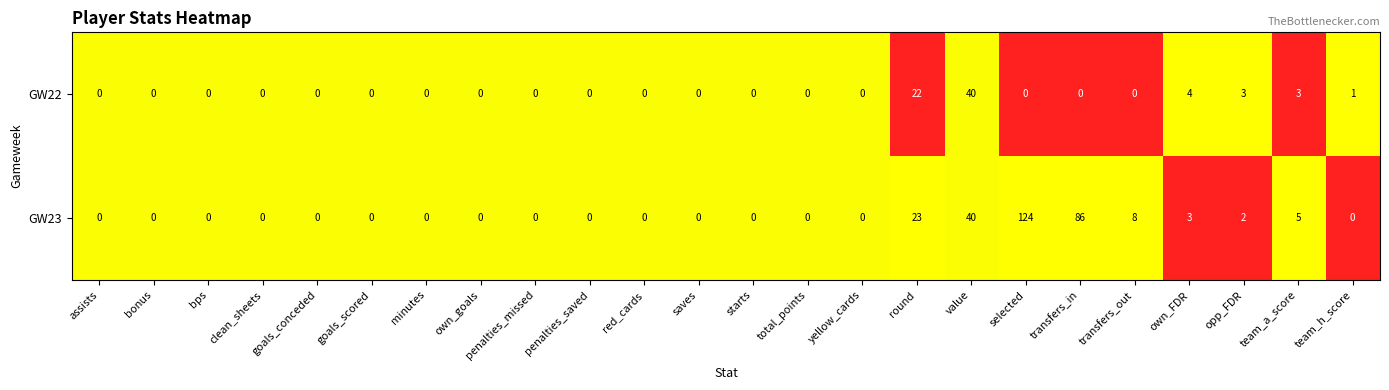

Which series has the widest spread of values?

GW23